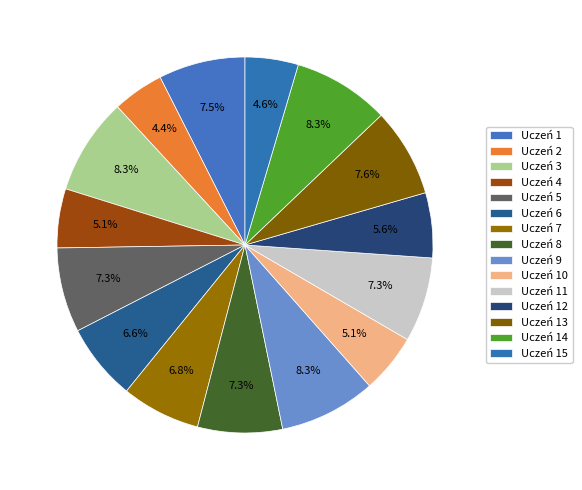

Combined, what portion of the pie is Uczeń 13 and Uczeń 7?

14.4%